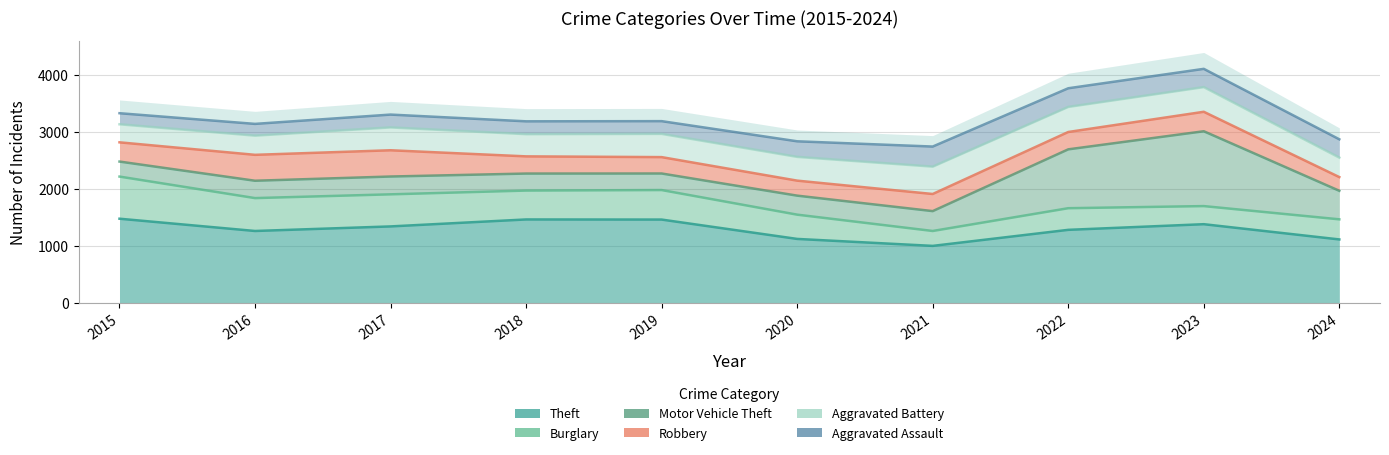

True or false: Aggravated Battery and Robbery cross at least once.

False